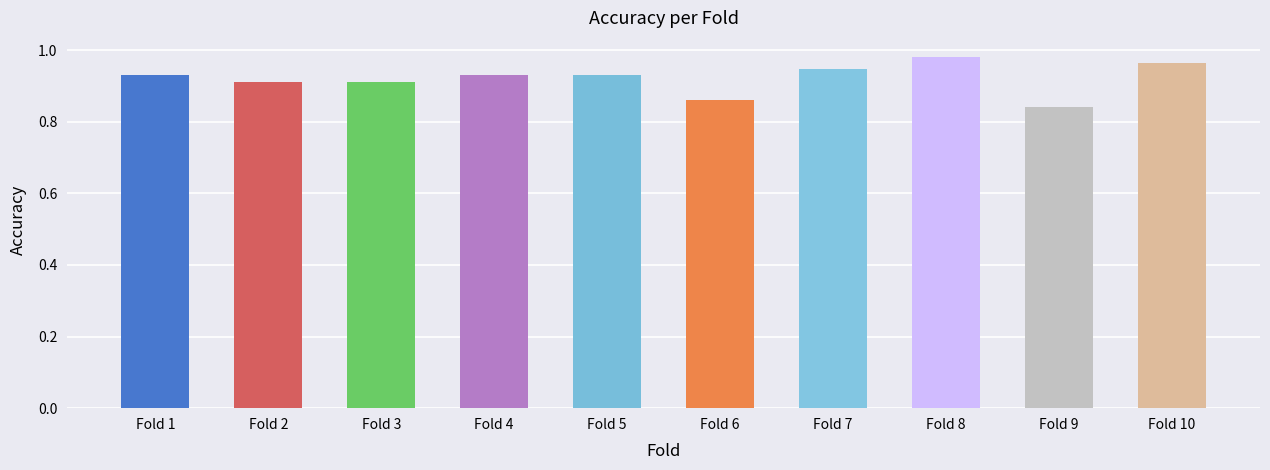

Count the values in the range 0 to 1.

10